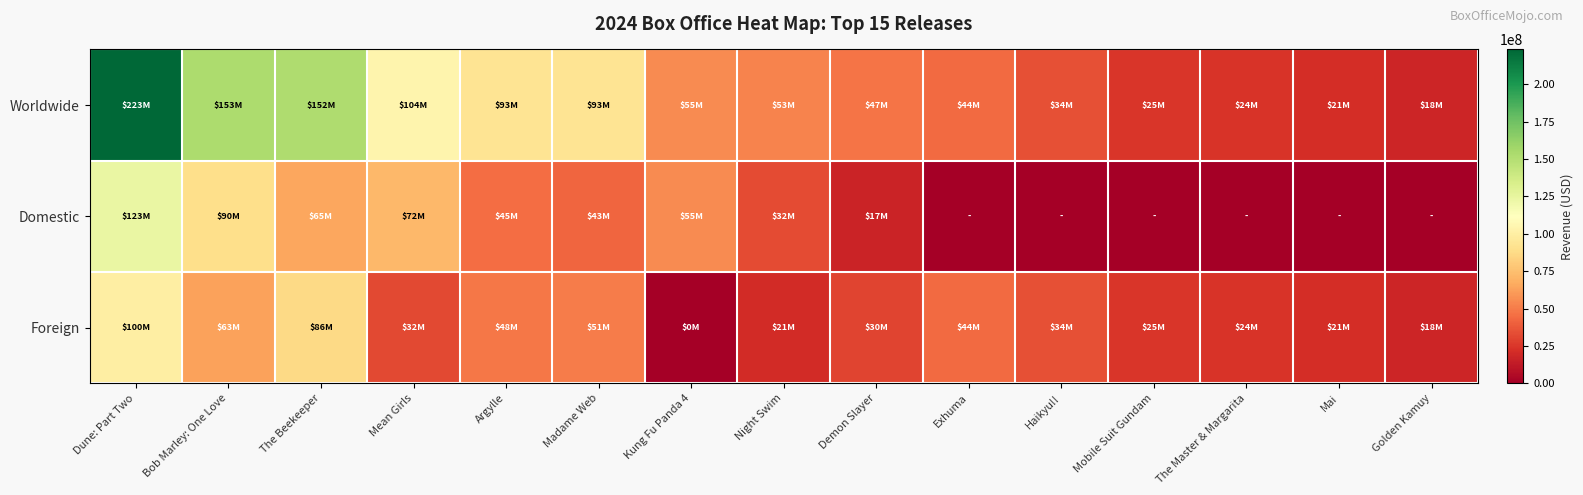

Reading left to right, what are all the values shown in this chart?

Worldwide: Dune: Part Two=223347668	Bob Marley: One Love=152842503	The Beekeeper=151819250	Mean Girls=104104248	Argylle=93333168	Madame Web=93213903	Kung Fu Panda 4=55089328	Night Swim=52967219	Demon Slayer=47301460	Exhuma=44078935	Haikyu!!=34271706	Mobile Suit Gundam=24695280	The Master & Margarita=23946255	Mai=21007739	Golden Kamuy=17797801
Domestic: Dune: Part Two=123327668	Bob Marley: One Love=89542503	The Beekeeper=65319250	Mean Girls=72404248	Argylle=44845605	Madame Web=42644699	Kung Fu Panda 4=55000000	Night Swim=32456805	Demon Slayer=17054215	Exhuma=0	Haikyu!!=0	Mobile Suit Gundam=0	The Master & Margarita=0	Mai=0	Golden Kamuy=0
Foreign: Dune: Part Two=100020000	Bob Marley: One Love=63300000	The Beekeeper=86500000	Mean Girls=31700000	Argylle=48487563	Madame Web=50569204	Kung Fu Panda 4=89328	Night Swim=20510414	Demon Slayer=30247245	Exhuma=44078935	Haikyu!!=34271706	Mobile Suit Gundam=24695280	The Master & Margarita=23946255	Mai=21007739	Golden Kamuy=17797801